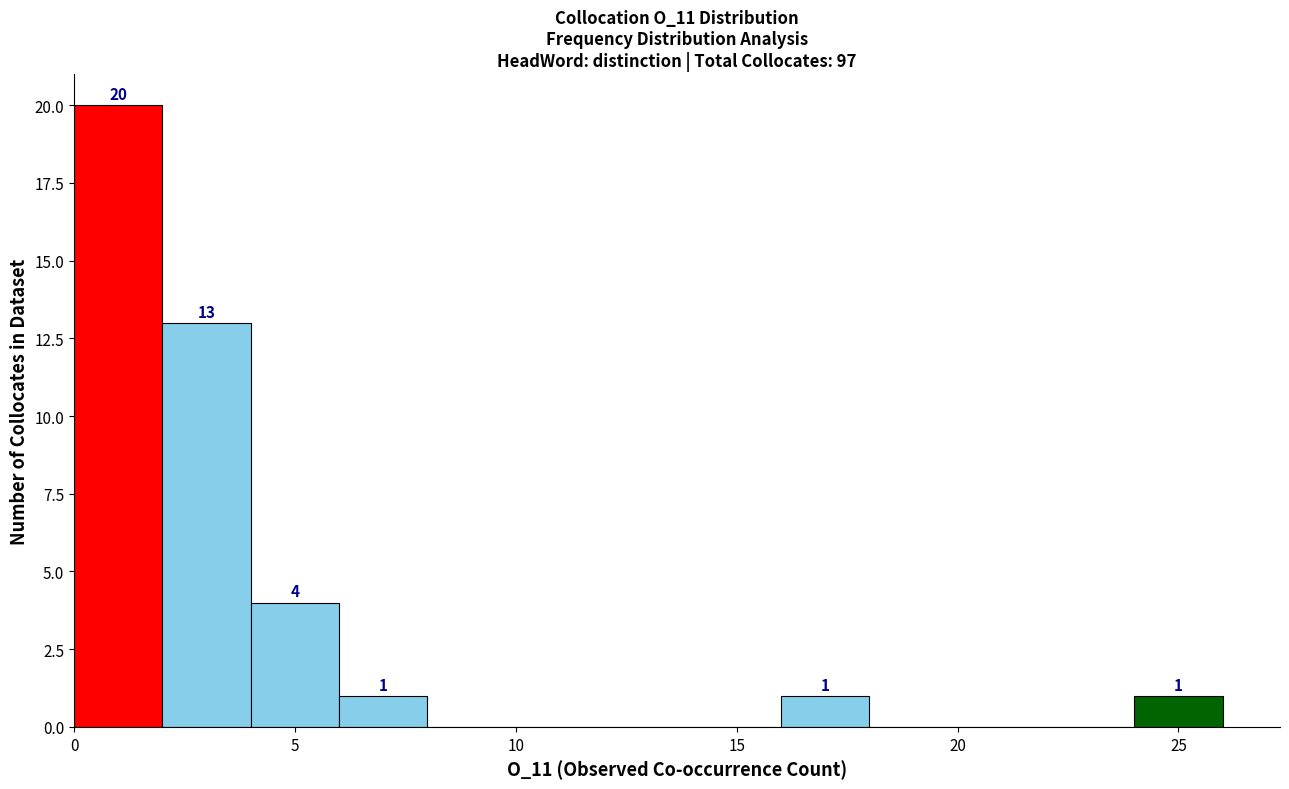

Over which range of the x-axis is the bar tallest?

0 to 2